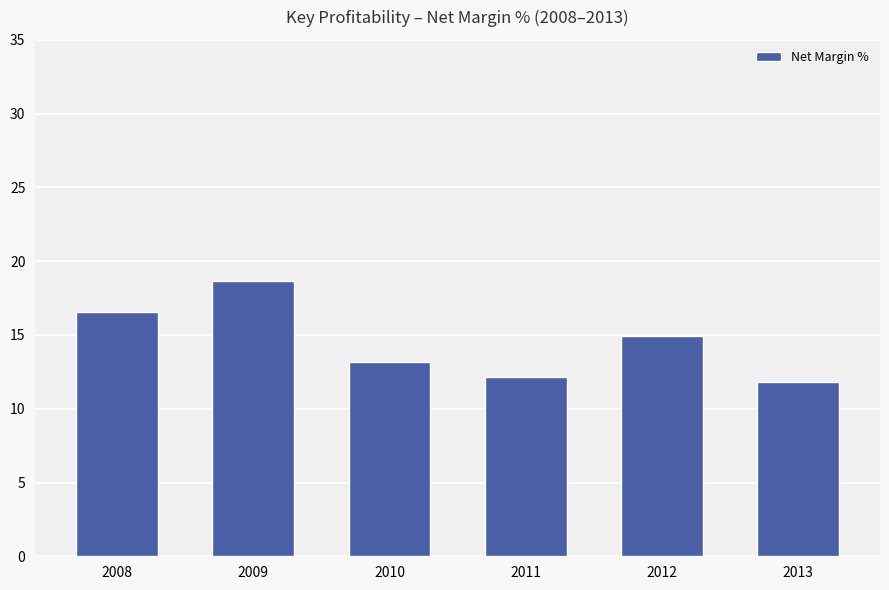

What is the value of the 3rd bar from the left?

13.2